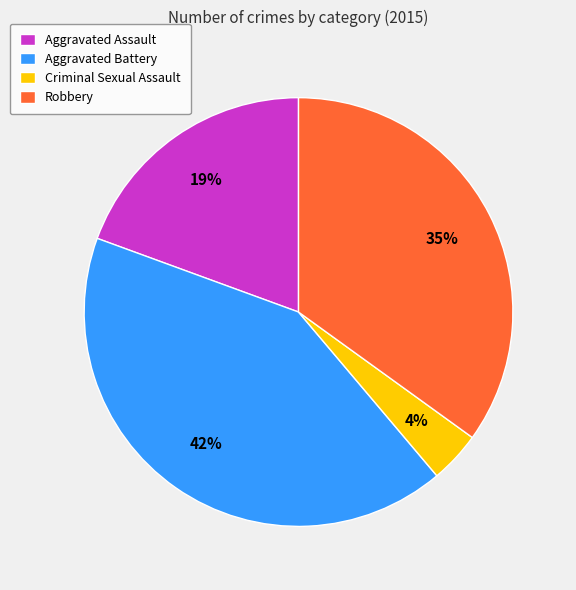

Is it true that Robbery is 35% of the pie?

True